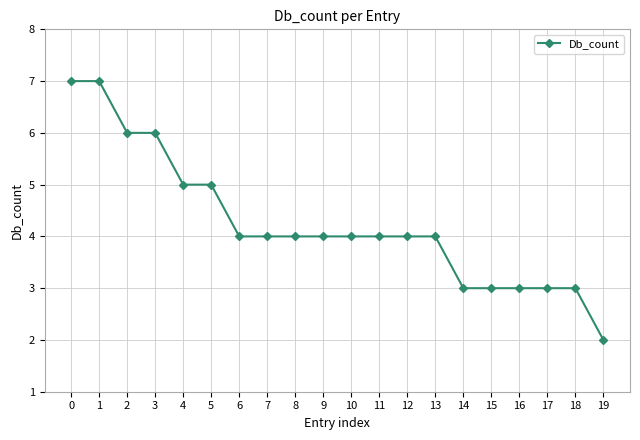

What is the value of the 7th point from the left?

4